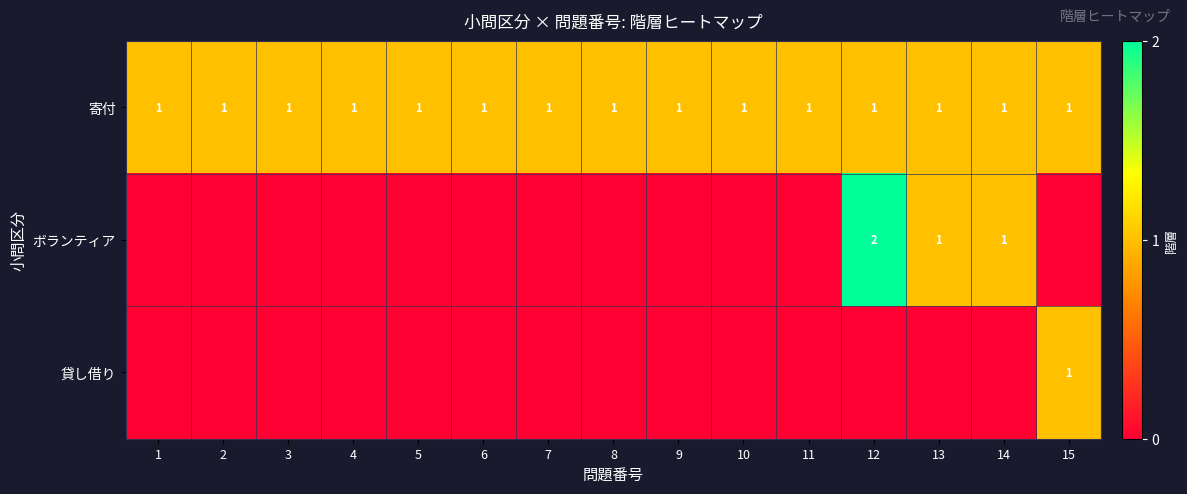

What is the maximum value shown in the chart?

2